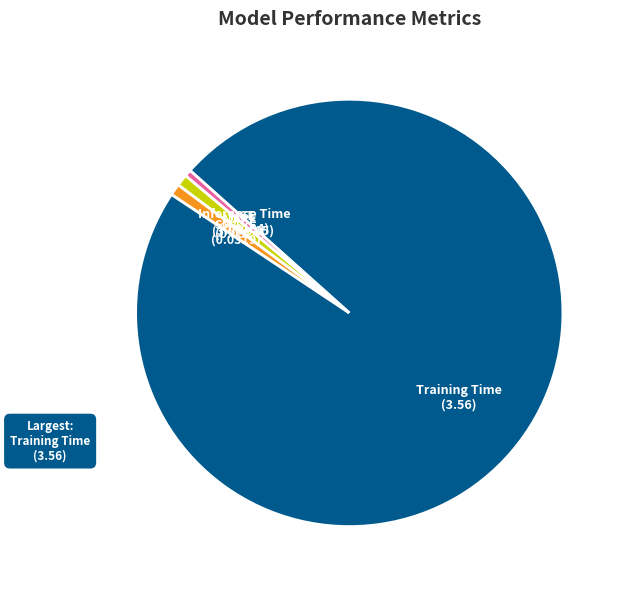

Between Training Time and SMAPE, which is larger?

Training Time